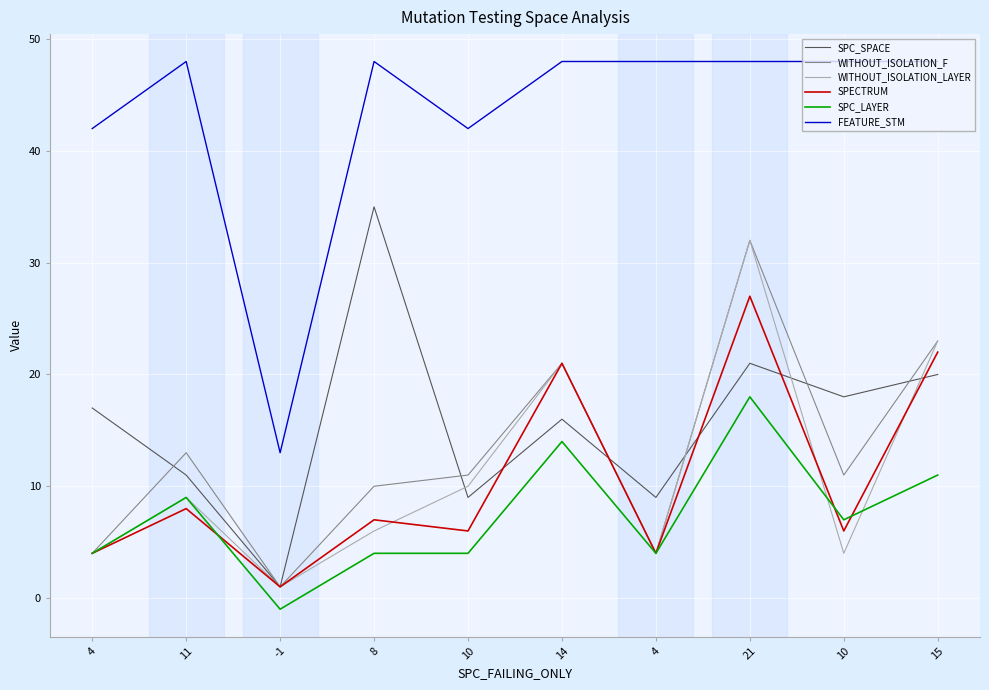

What are all the series names shown in the legend?

SPC_SPACE, WITHOUT_ISOLATION_F, WITHOUT_ISOLATION_LAYER, SPECTRUM, SPC_LAYER, FEATURE_STM